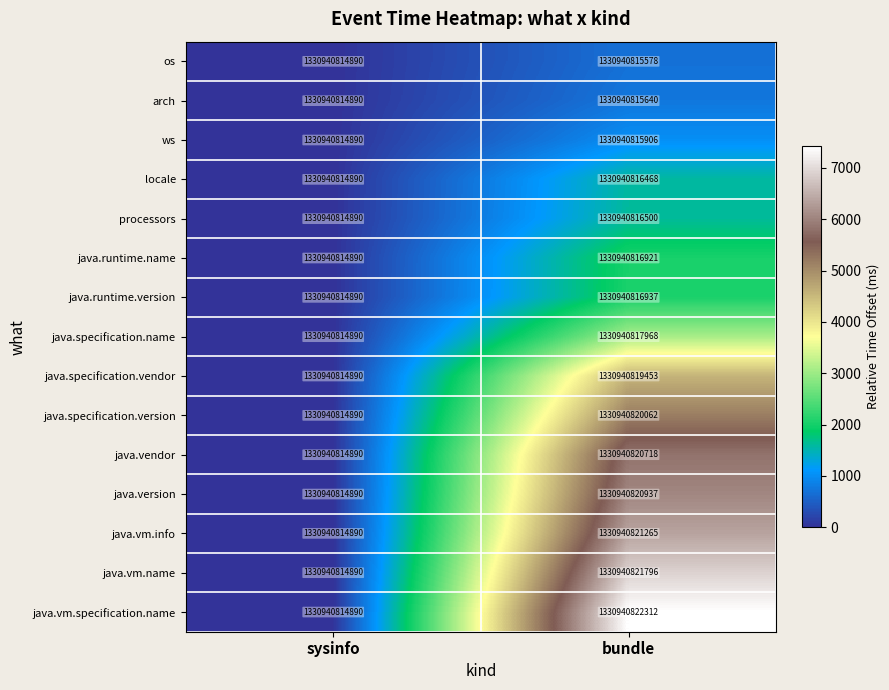

Which label corresponds to the largest value in the chart?

bundle